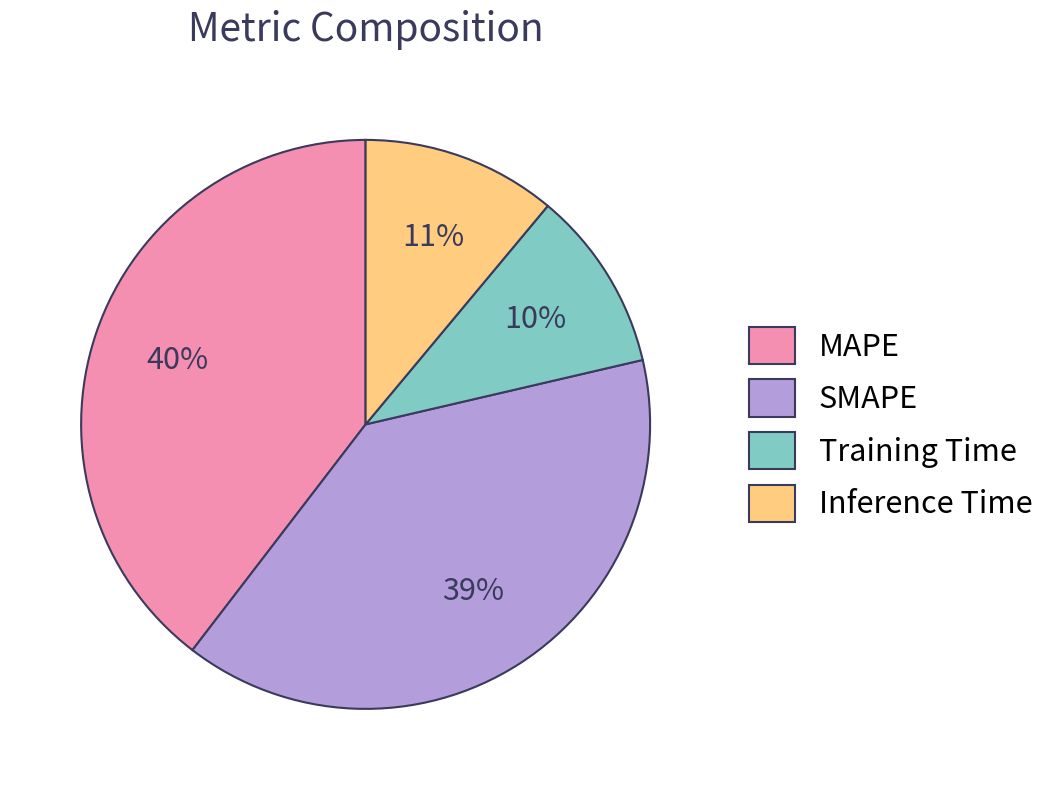

Is it true that Inference Time is 3% of the pie?

False